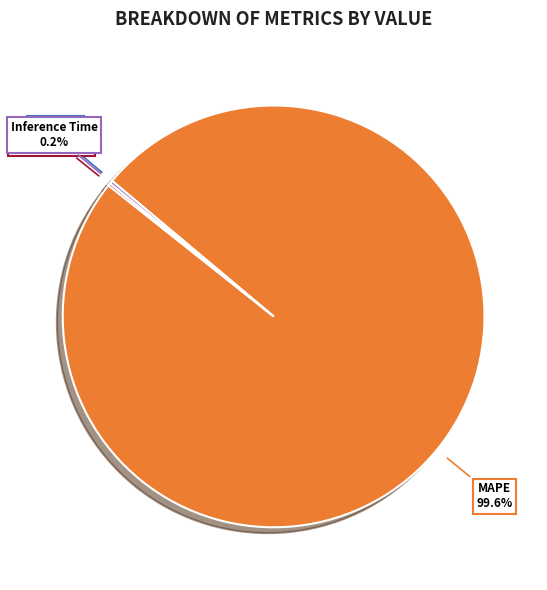

Which category has the biggest portion of the pie?

MAPE